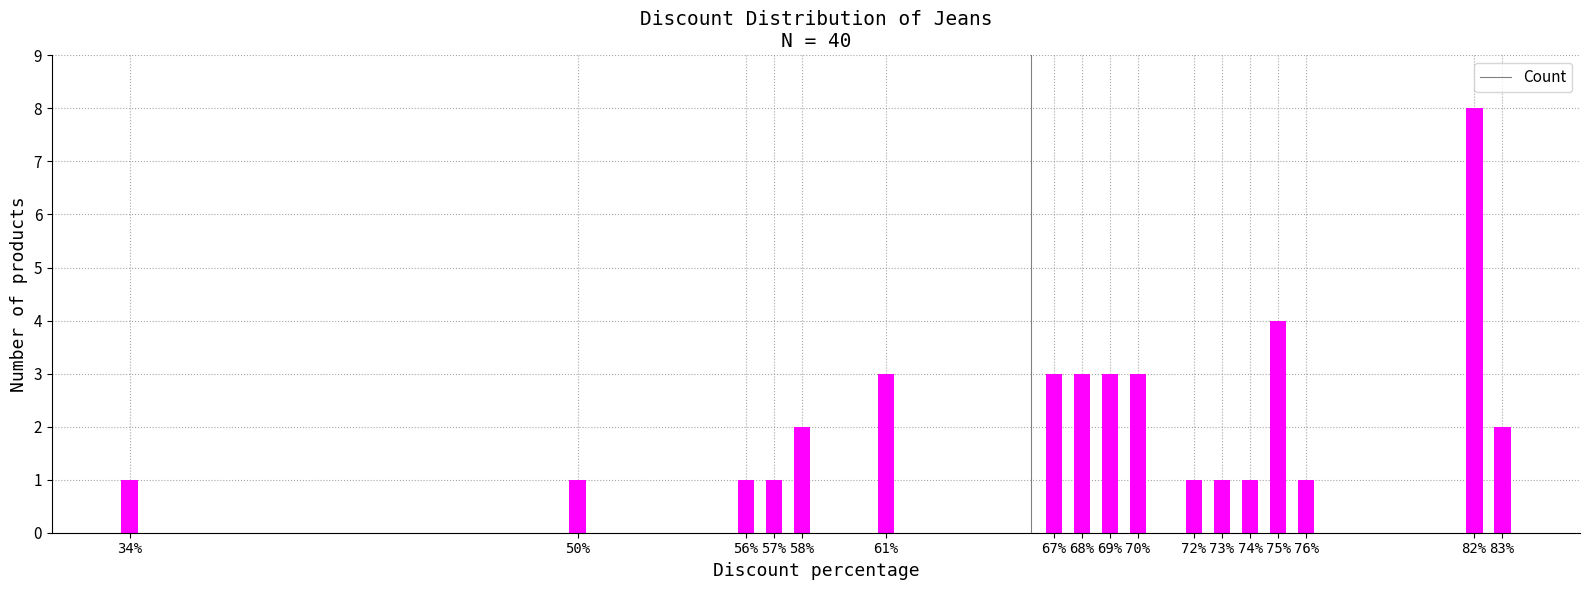

At which category does the chart reach its peak across all series?

82%